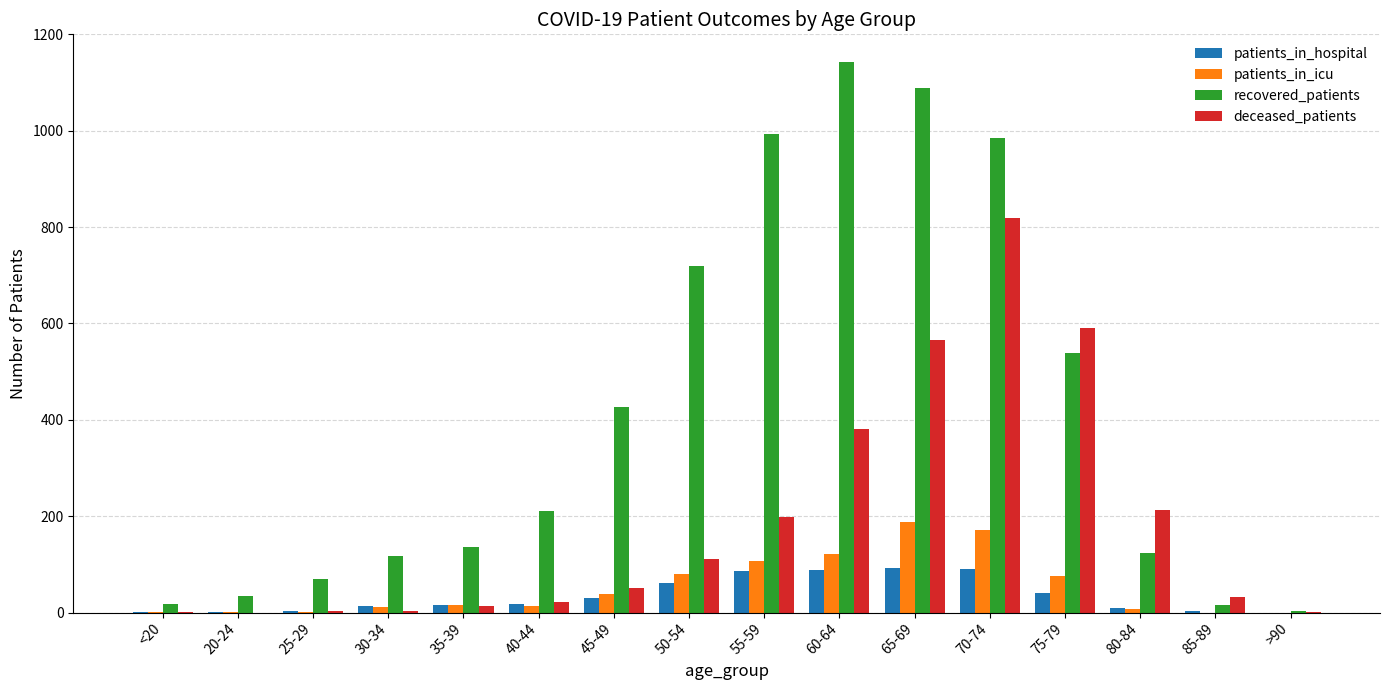

The value of deceased_patients at 60-64 is 566. True or false?

False